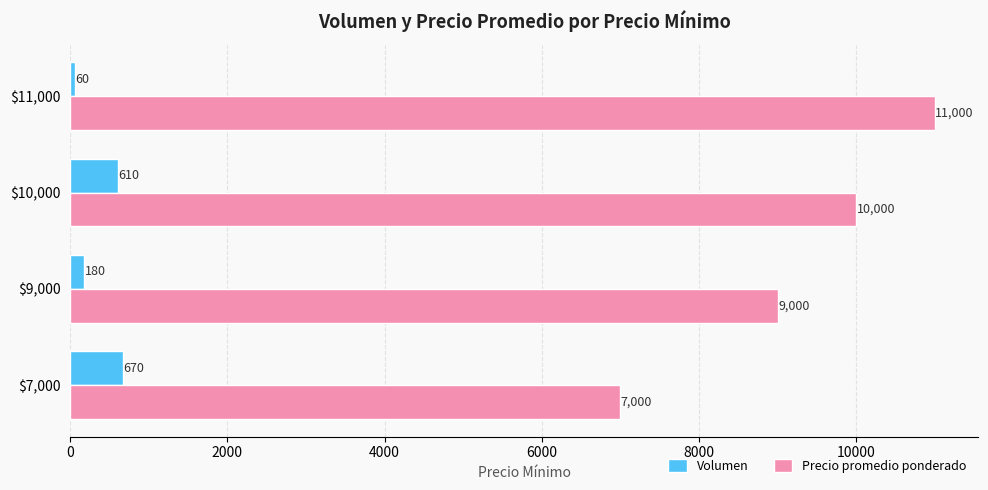

What is the difference between the maximum and second lowest values in the Precio promedio ponderado series?

2000